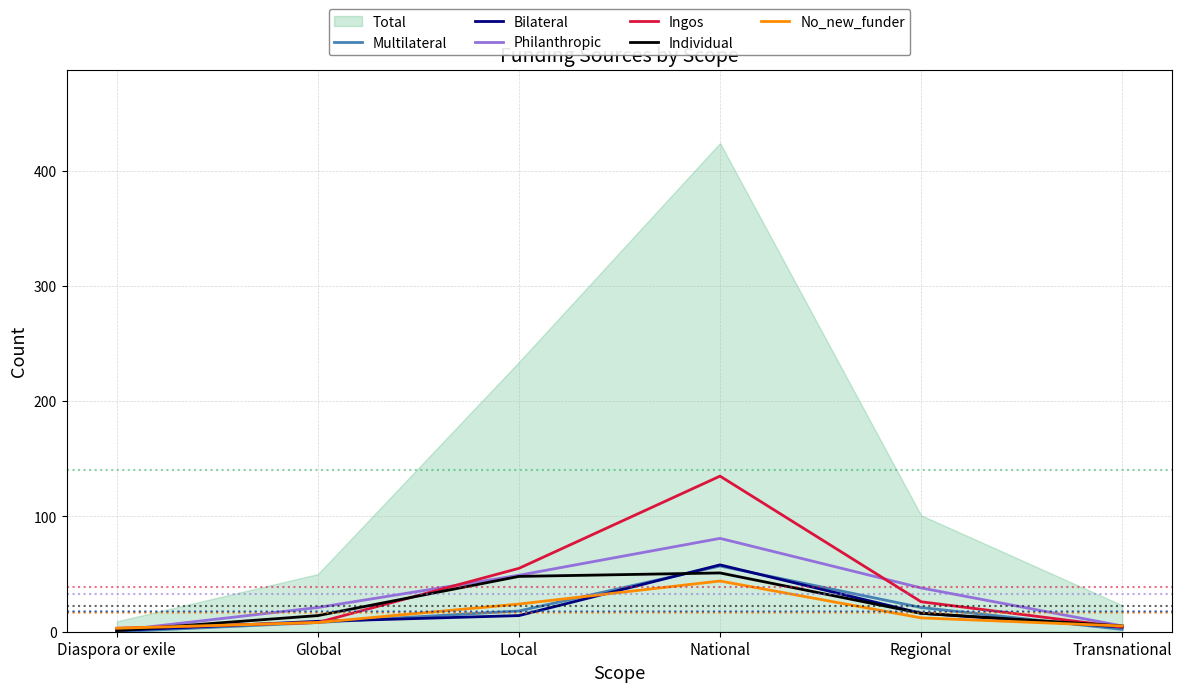

What value does the Individual series have at National?

51